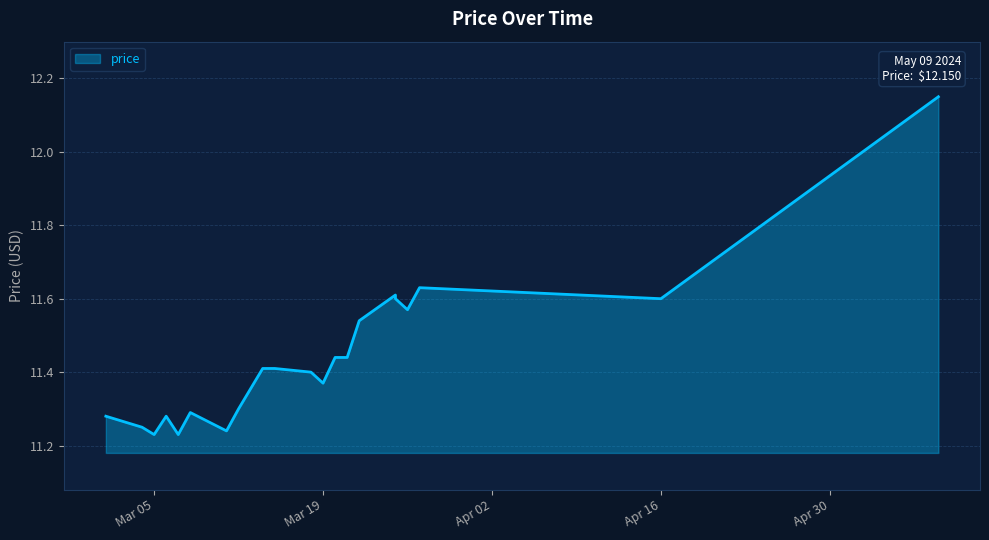

What is the difference between the values at 2024-03-18 and 2024-03-25?

0.2